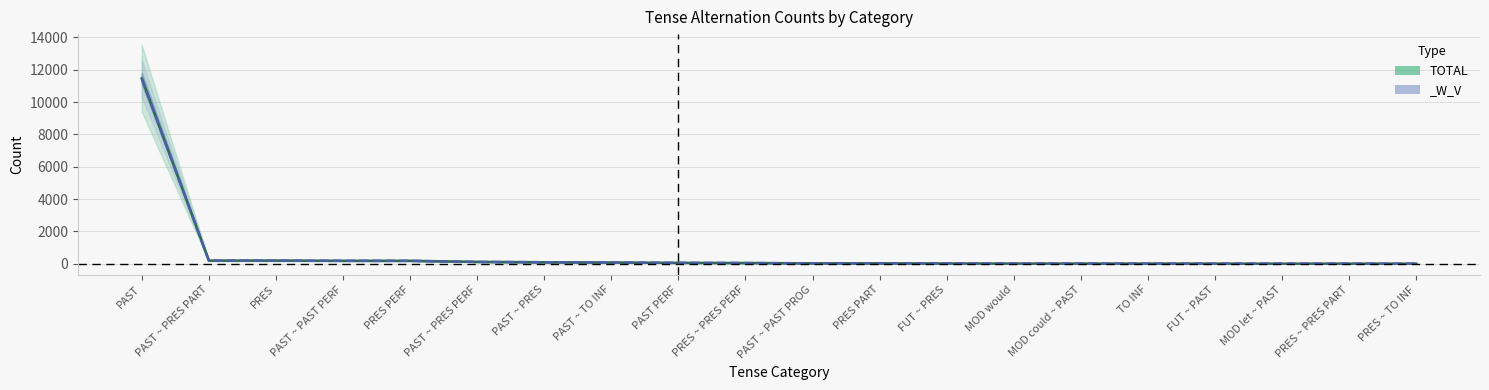

What is the label of the 17th point from the right?

PAST ~ PAST PERF